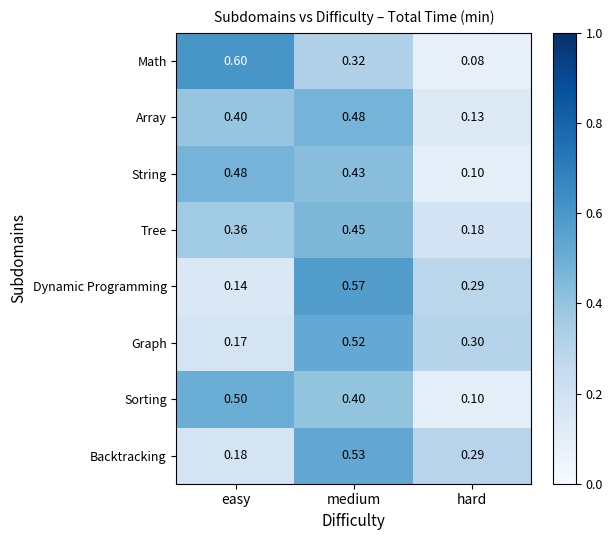

Which series changed the most between medium and hard?

Array